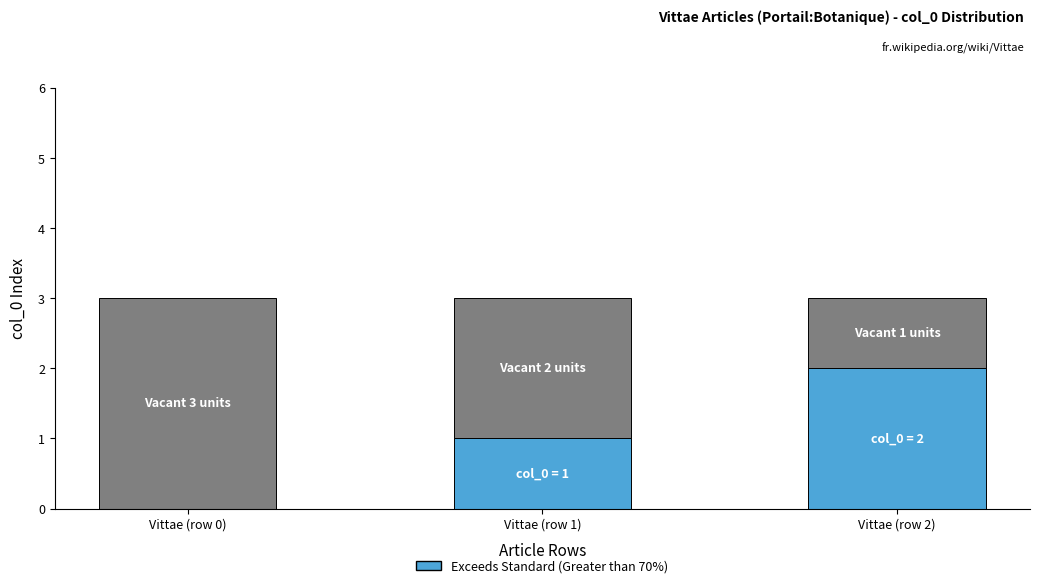

How many data points does each series have?

3